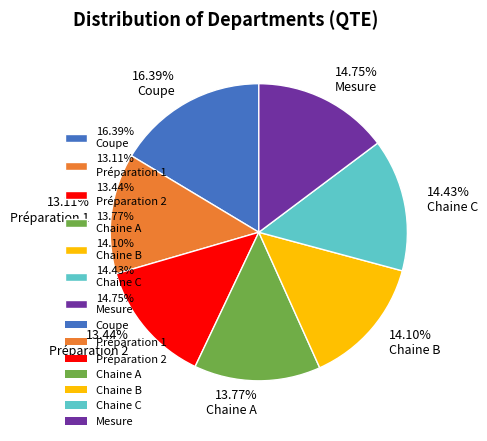

Does any single category account for the majority?

No